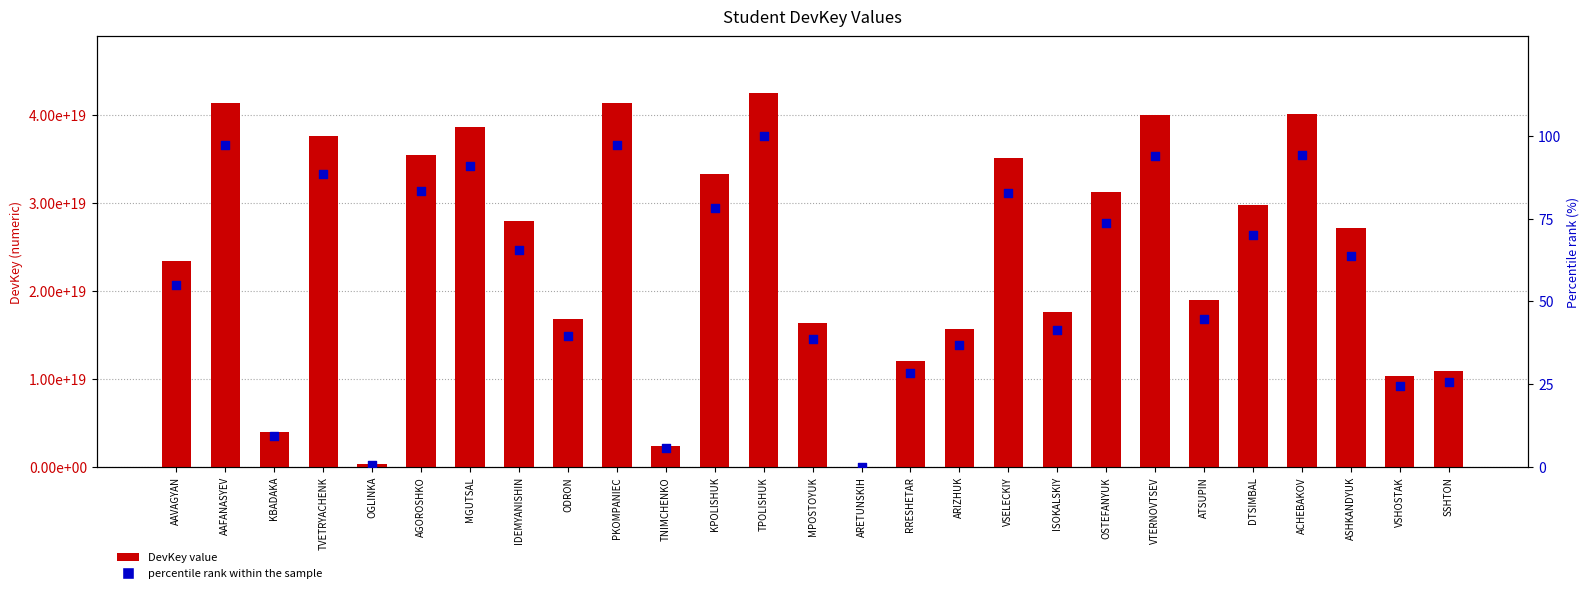

Which series reaches the maximum Y coordinate?

DevKey value